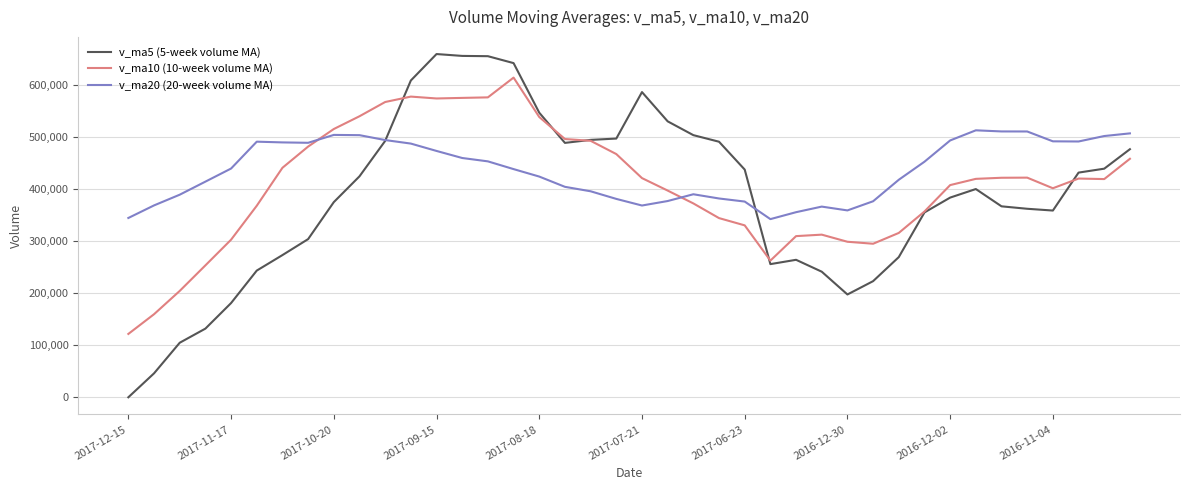

Which series has the largest total across all categories?

v_ma20 (20-week volume MA)